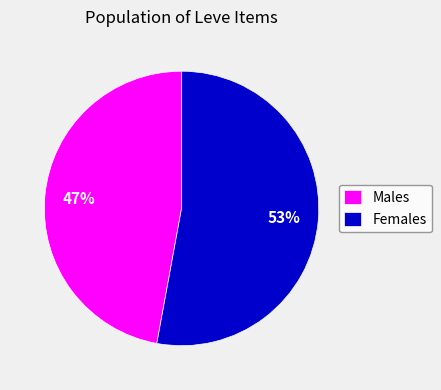

To the nearest percent, what is the combined percentage of Females and Males?

100%